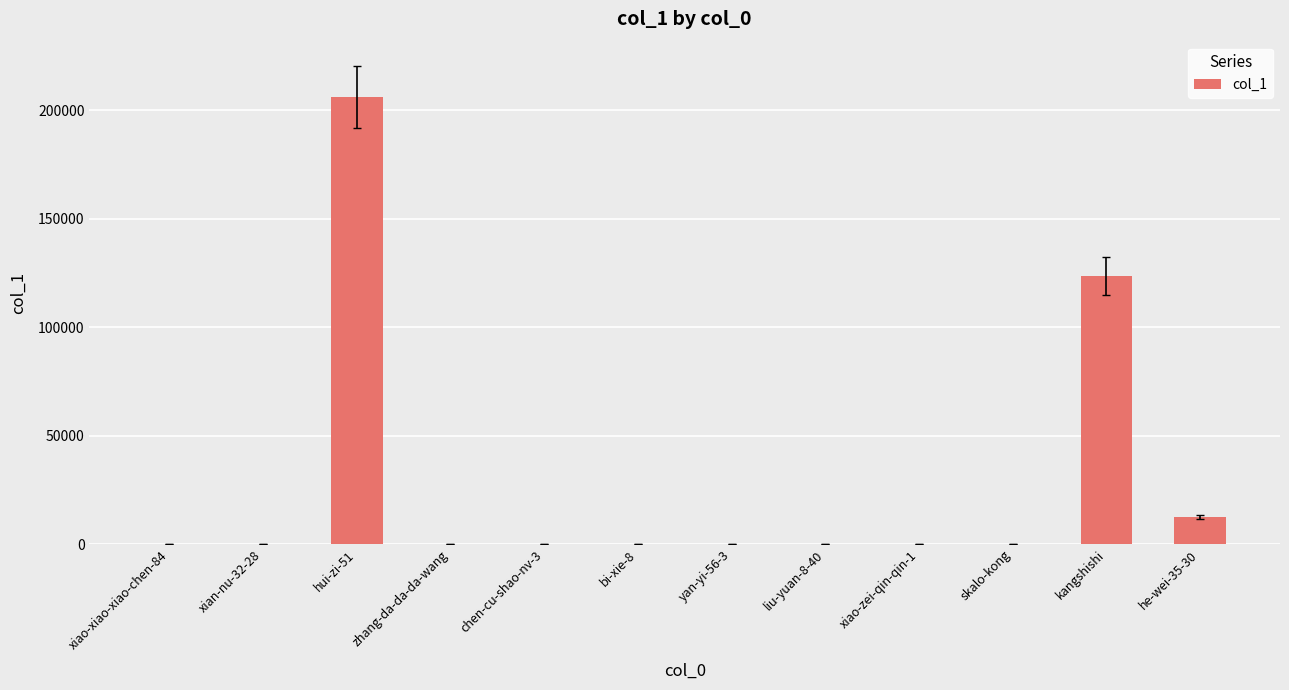

What is the sum of all values?

342598